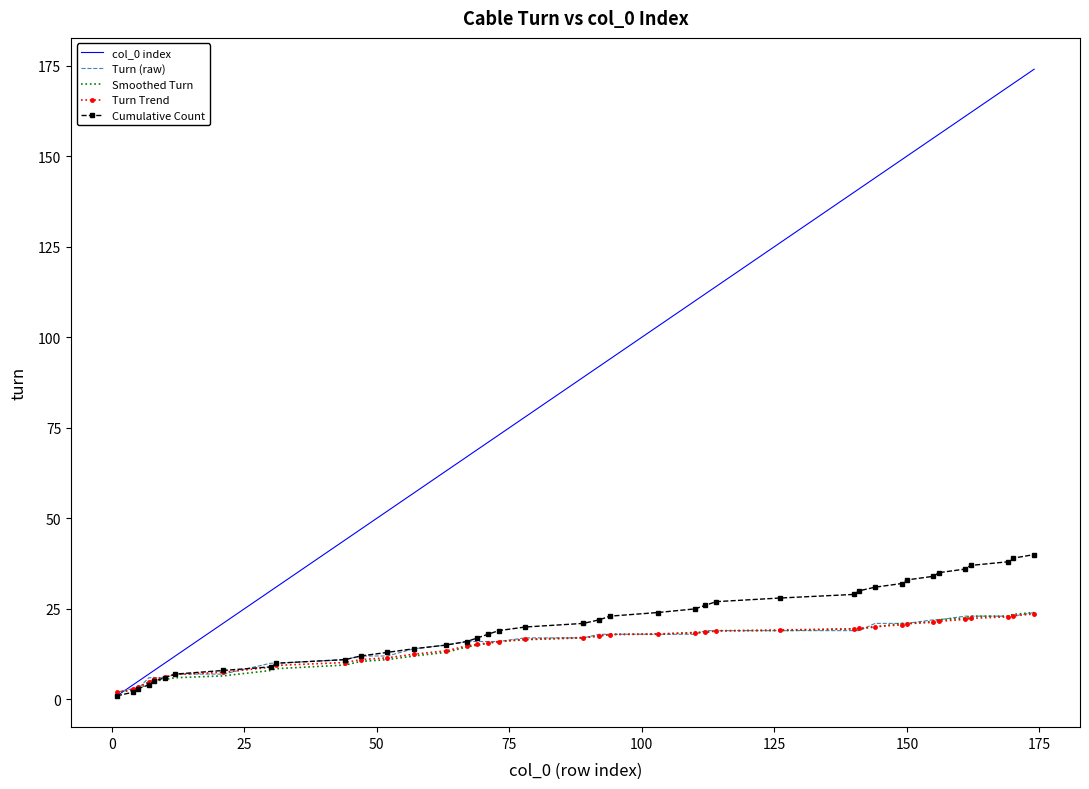

Which series has the largest range (max minus min)?

col_0 index